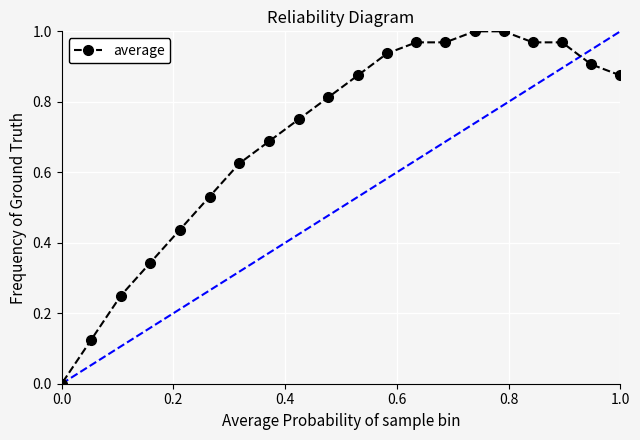

True or false: the data shows 1.7 at 6.

False